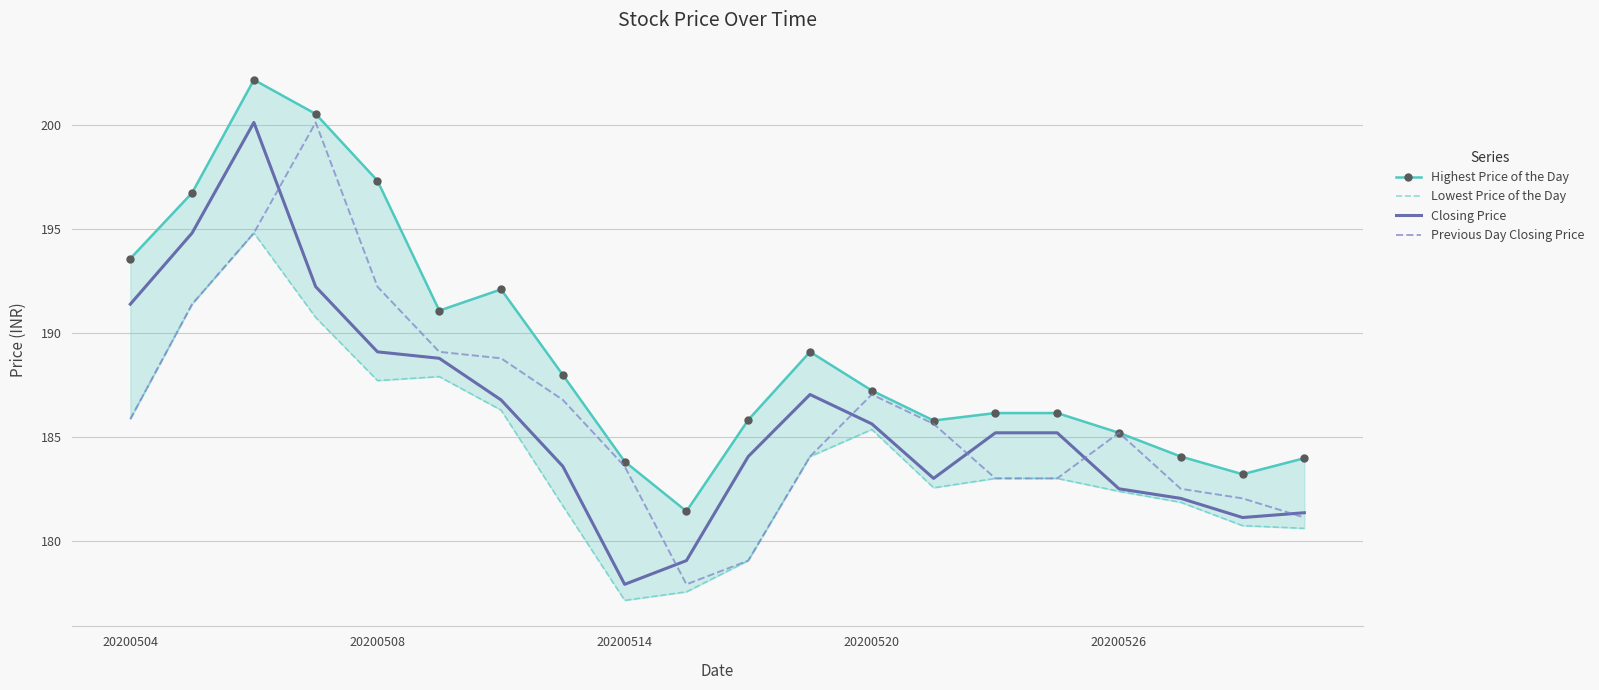

What is the minimum value for Closing Price?

177.9